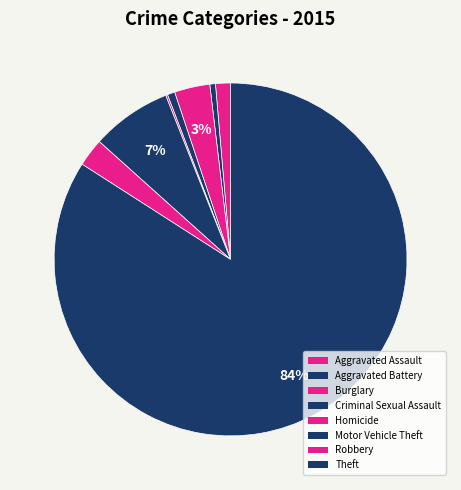

Is it true that Homicide is 0% of the pie?

True